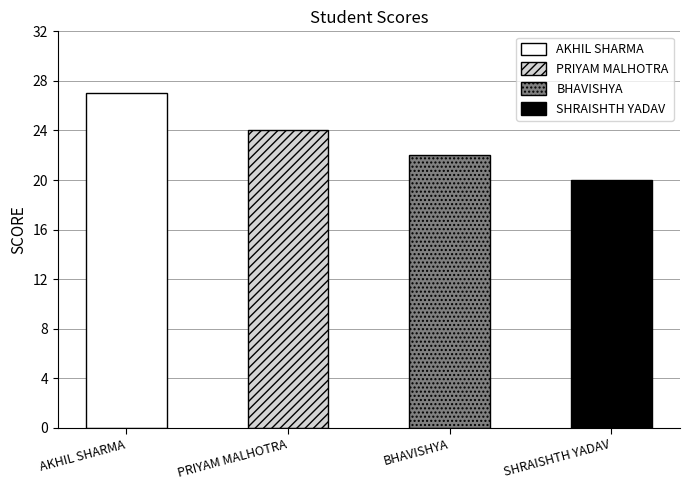

At which category does the chart reach its peak across all series?

AKHIL SHARMA